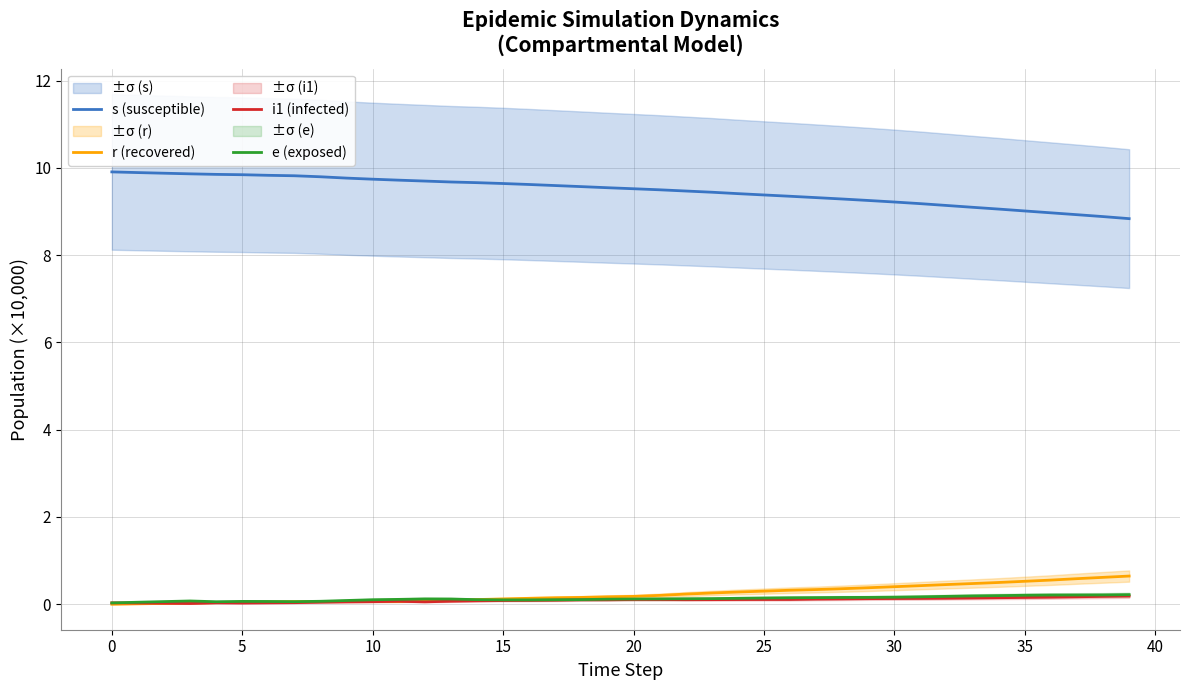

Reading left to right, what are all the values shown in this chart?

s (susceptible): 9.9	9.9	9.9	9.9	9.9	9.8	9.8	9.8	9.8	9.8	9.7	9.7	9.7	9.7	9.7	9.6	9.6	9.6	9.6	9.5	9.5	9.5	9.5	9.4	9.4	9.4	9.3	9.3	9.3	9.3	9.2	9.2	9.1	9.1	9.1	9.0	9.0	8.9	8.9	8.8
r (recovered): 0.0	0.0	0.0	0.0	0.0	0.0	0.1	0.1	0.1	0.1	0.1	0.1	0.1	0.1	0.1	0.1	0.1	0.1	0.2	0.2	0.2	0.2	0.2	0.3	0.3	0.3	0.3	0.3	0.4	0.4	0.4	0.4	0.5	0.5	0.5	0.5	0.6	0.6	0.6	0.6
i1 (infected): 0.0	0.0	0.0	0.0	0.0	0.0	0.0	0.0	0.0	0.1	0.1	0.1	0.1	0.1	0.1	0.1	0.1	0.1	0.1	0.1	0.1	0.1	0.1	0.1	0.1	0.1	0.1	0.1	0.1	0.1	0.1	0.1	0.1	0.1	0.1	0.2	0.2	0.2	0.2	0.2
e (exposed): 0.0	0.0	0.1	0.1	0.1	0.1	0.1	0.1	0.1	0.1	0.1	0.1	0.1	0.1	0.1	0.1	0.1	0.1	0.1	0.1	0.1	0.1	0.1	0.1	0.1	0.1	0.1	0.2	0.2	0.2	0.2	0.2	0.2	0.2	0.2	0.2	0.2	0.2	0.2	0.2